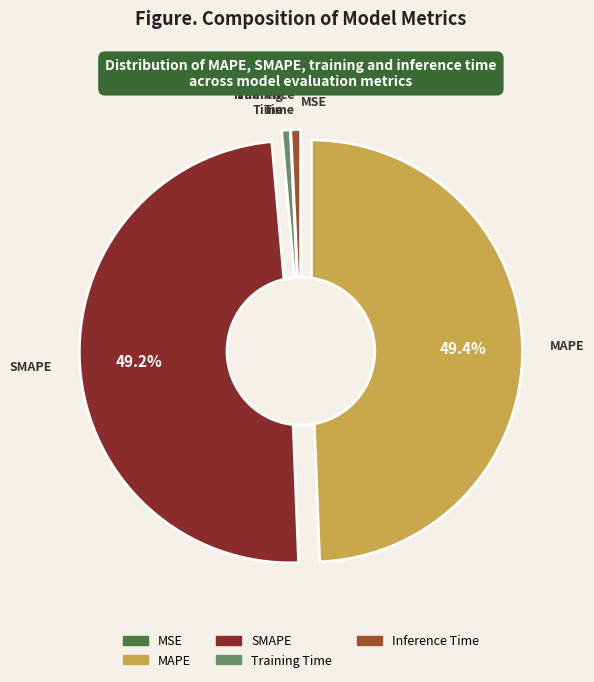

To the nearest percent, what portion does Training Time represent?

1%